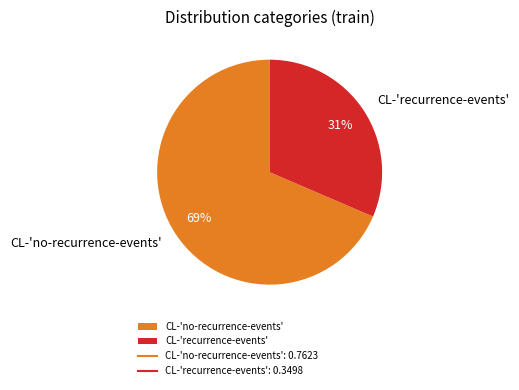

Which slice is the largest?

CL-'no-recurrence-events'